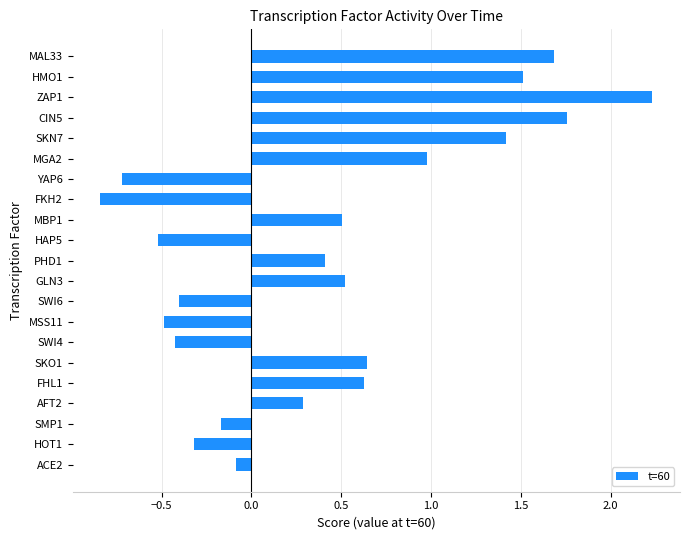

The chart shows a value of 0.6 at SKO1. True or false?

True